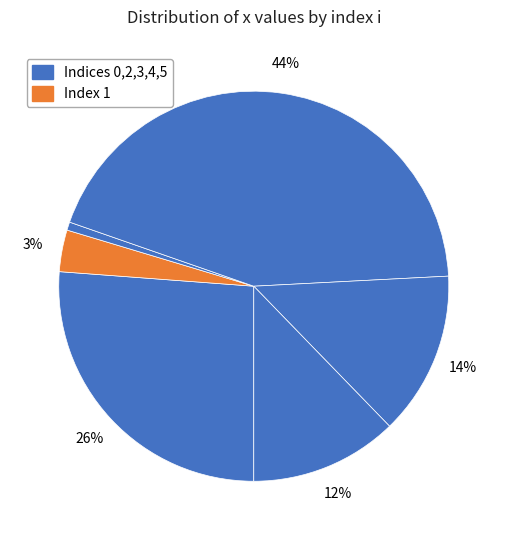

How many slices are in this pie chart?

6